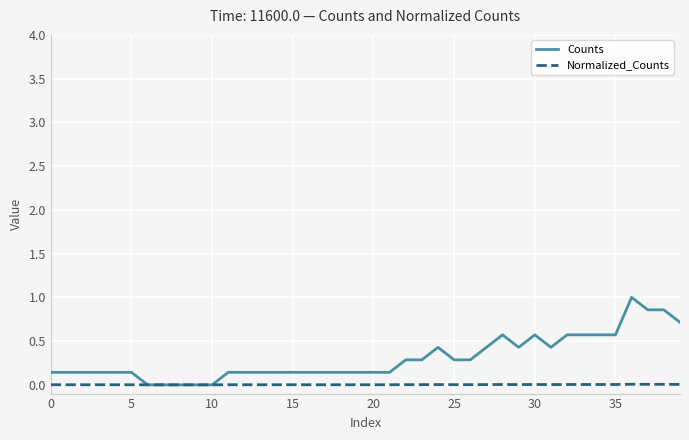

What are all the series names shown in the legend?

Counts, Normalized_Counts